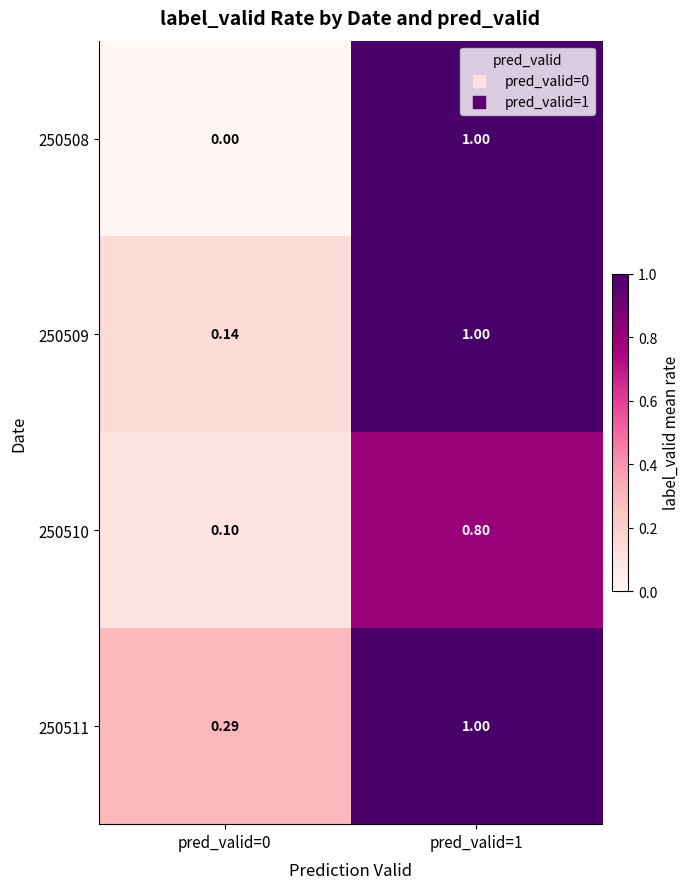

How many data points does each series have?

2